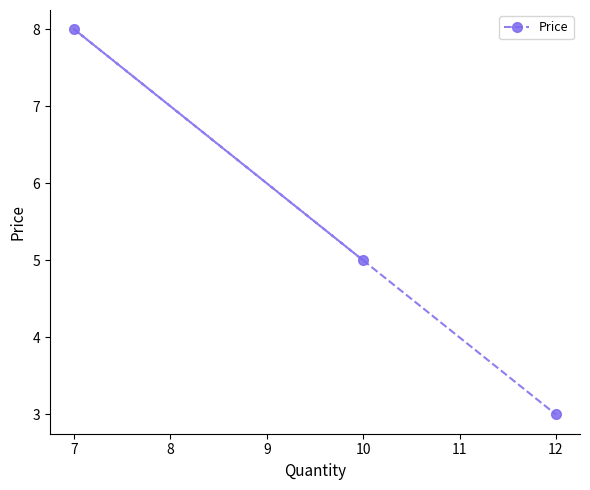

Is it true that the value at 12 is 4?

False